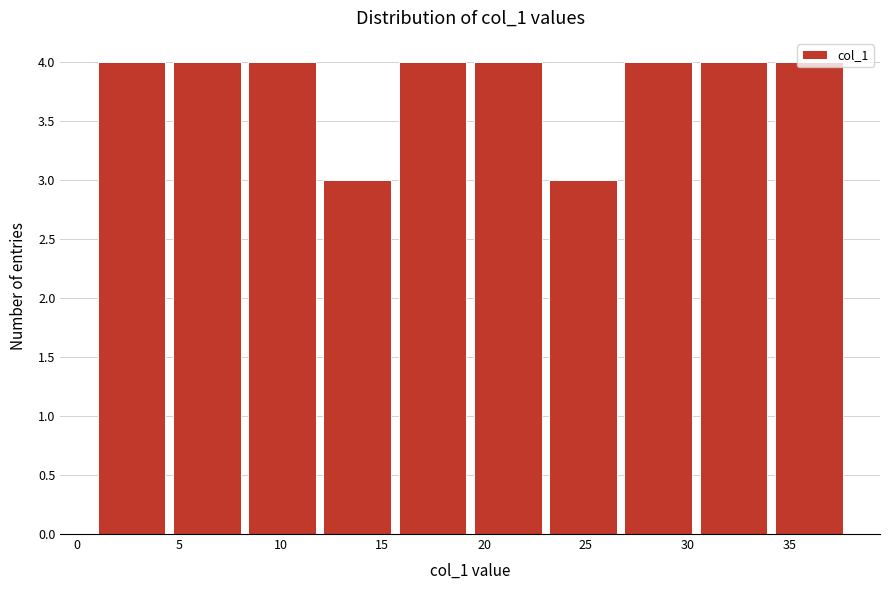

Reading left to right, list every bar in this chart as the range it spans on the x-axis followed by its height. Neither the bar edges nor the heights are printed on the chart, so give them approximately, as read against the axes.

1.0 to 4.7: 4
4.7 to 8.4: 4
8.4 to 12.1: 4
12.1 to 15.8: 3
15.8 to 19.5: 4
19.5 to 23.2: 4
23.2 to 26.9: 3
26.9 to 30.6: 4
30.6 to 34.3: 4
34.3 to 38.0: 4